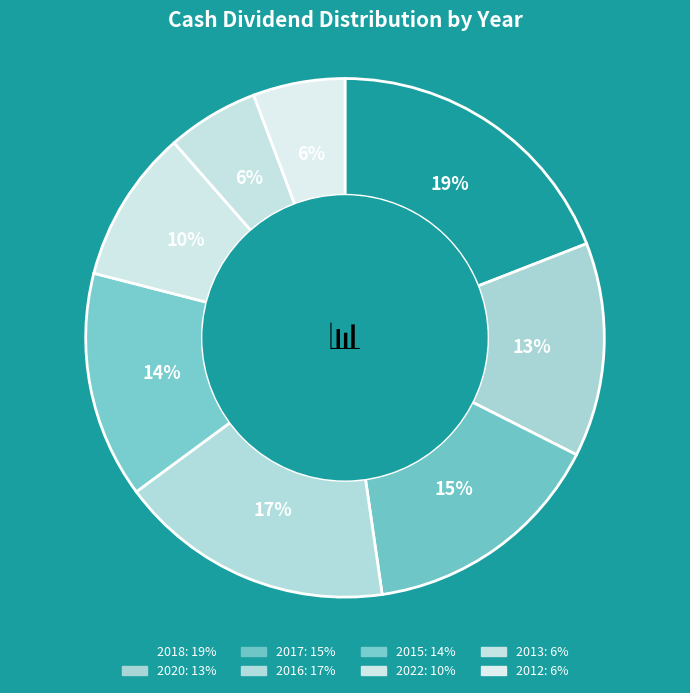

Between 2016 and 2020, which is larger?

2016